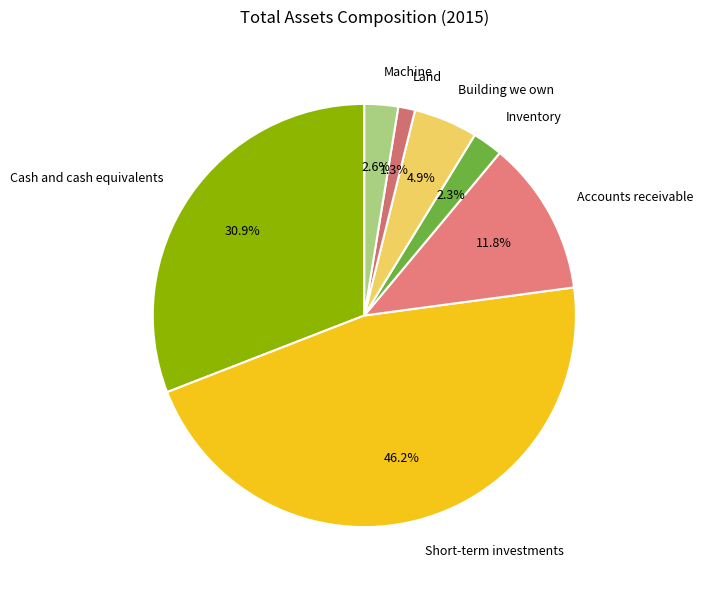

To the nearest percent, what portion does Accounts receivable represent?

12%